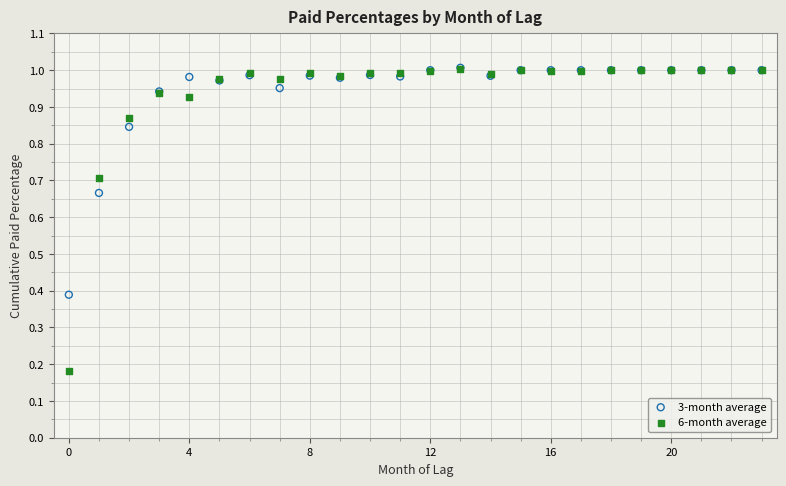

What are all the series names shown in the legend?

3-month average, 6-month average